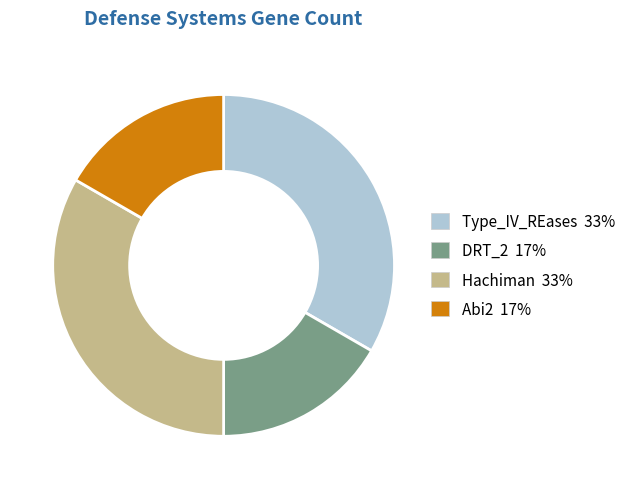

Does Abi2 account for over 50% of the chart?

No